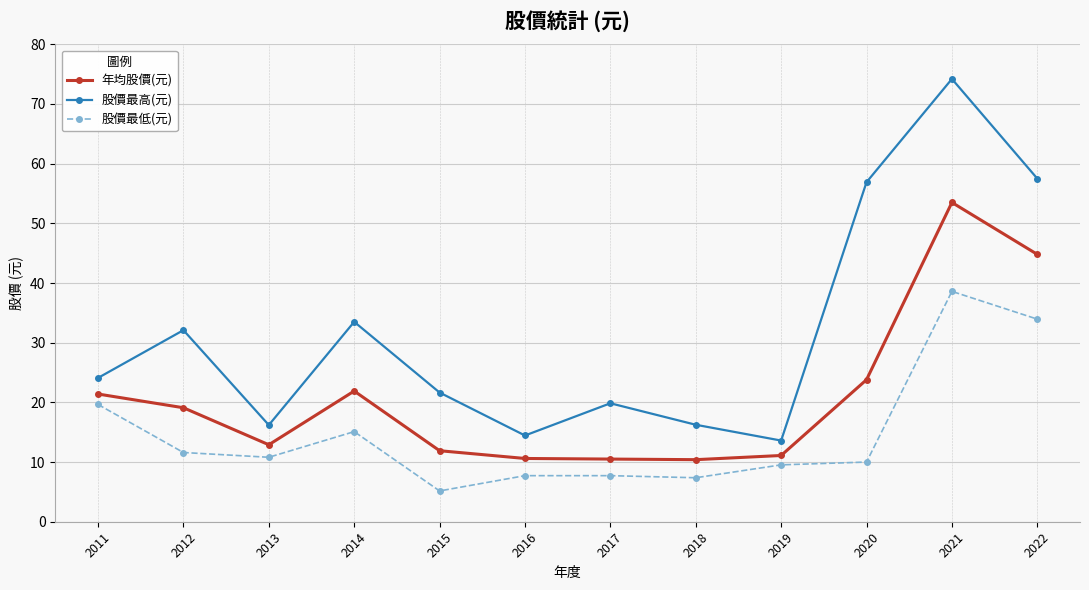

What is the difference between the second highest and minimum values in the 股價最低(元) series?

28.8